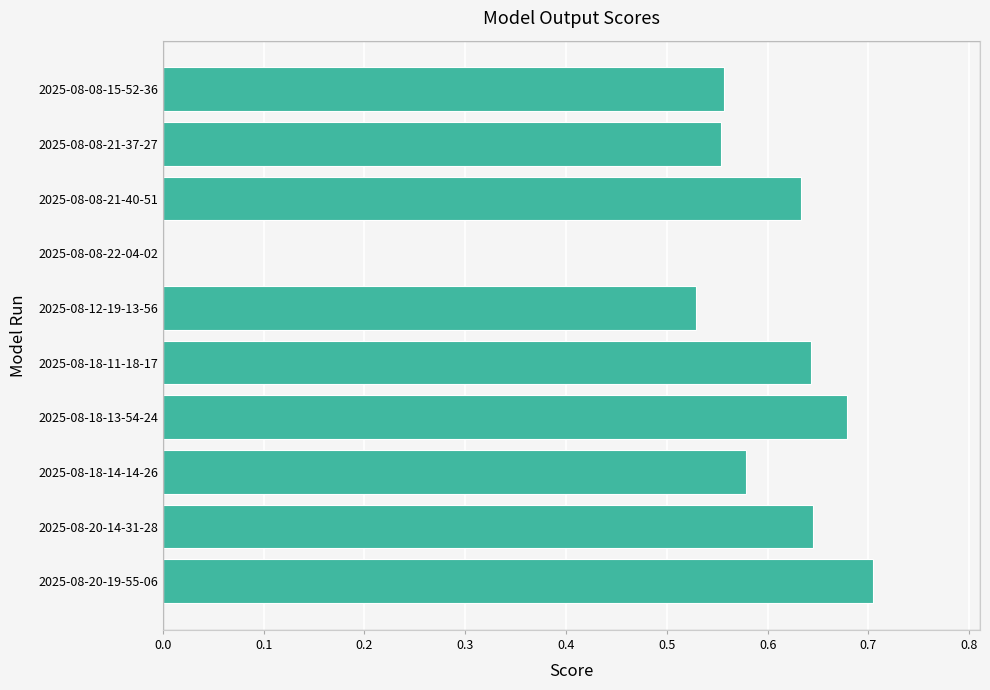

Which has a higher value, 2025-08-12-19-13-56 or 2025-08-18-13-54-24?

2025-08-18-13-54-24